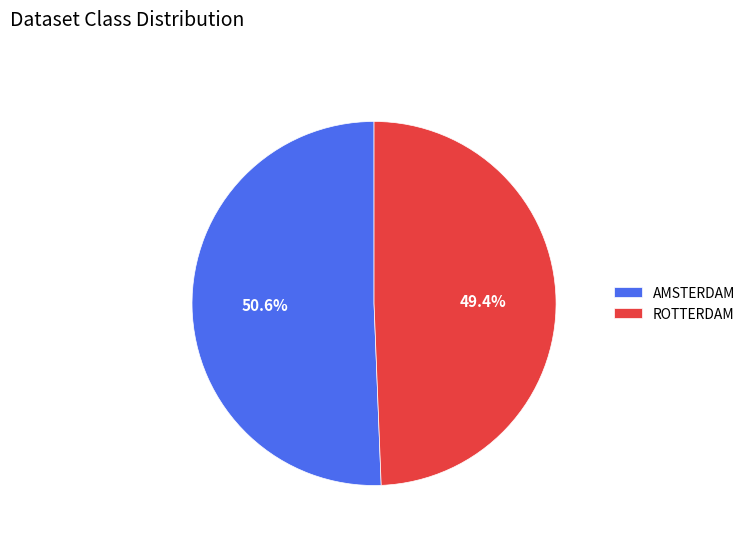

Which category has the smallest portion of the pie?

ROTTERDAM